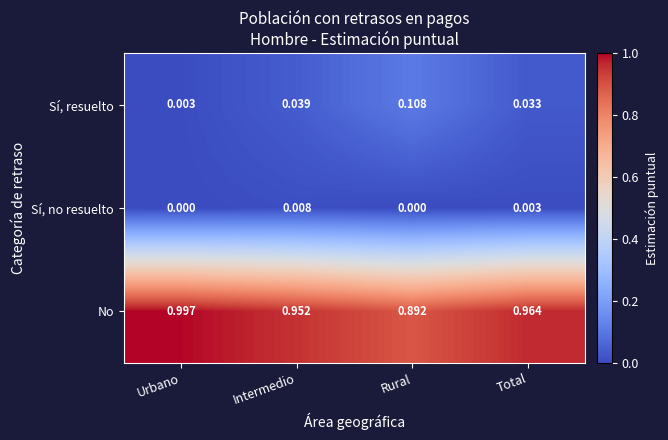

Is the value of Sí, no resuelto at Total greater than the value of Sí, resuelto at Total?

No